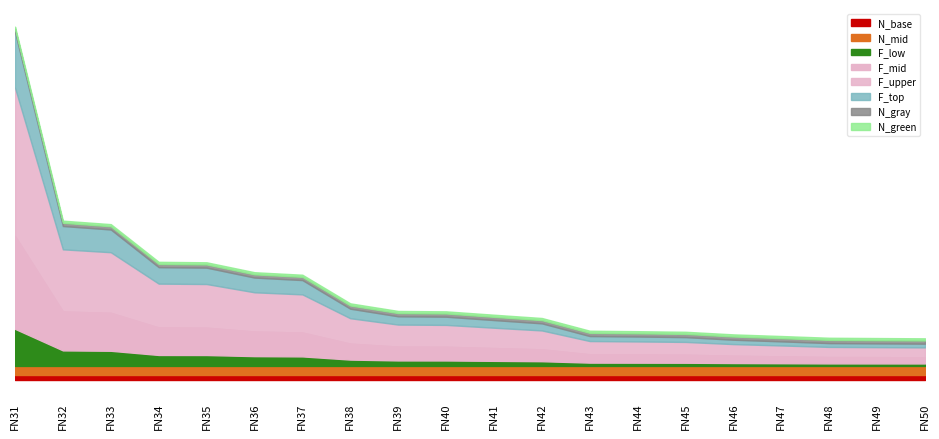

Does the chart have visible grid lines?

No